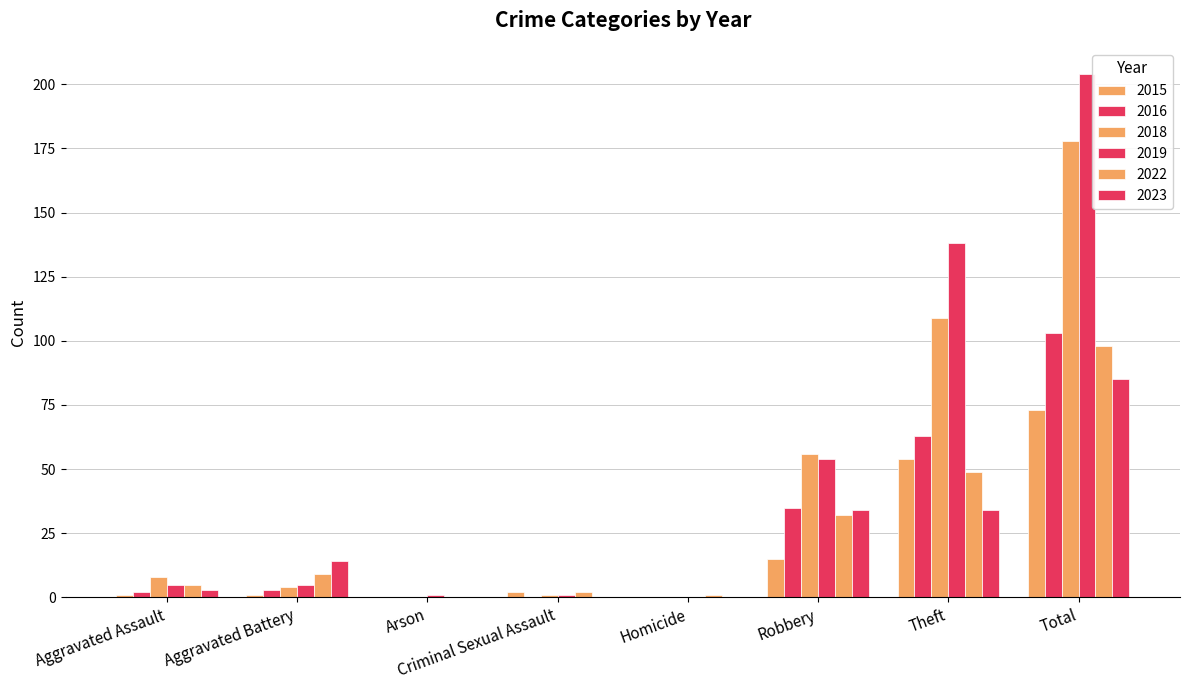

At which category is the sum across all series the highest?

Total